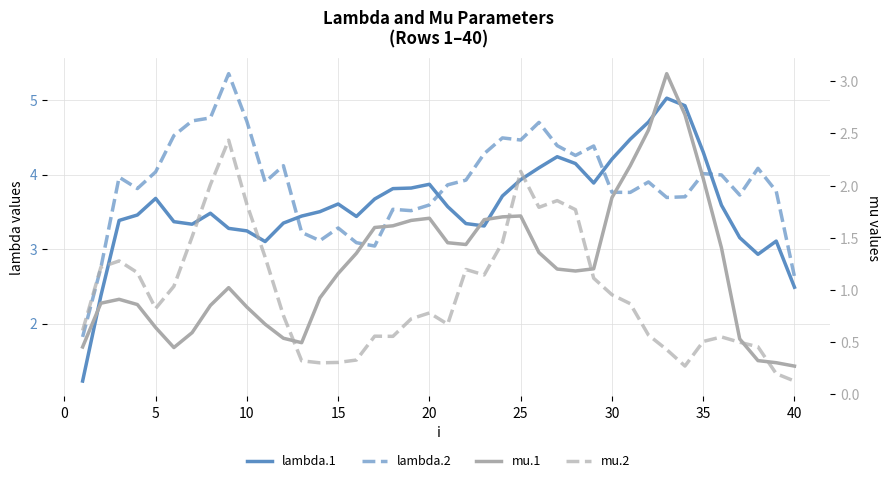

Is it true that lambda.2 equals 3.1 at 15?

True